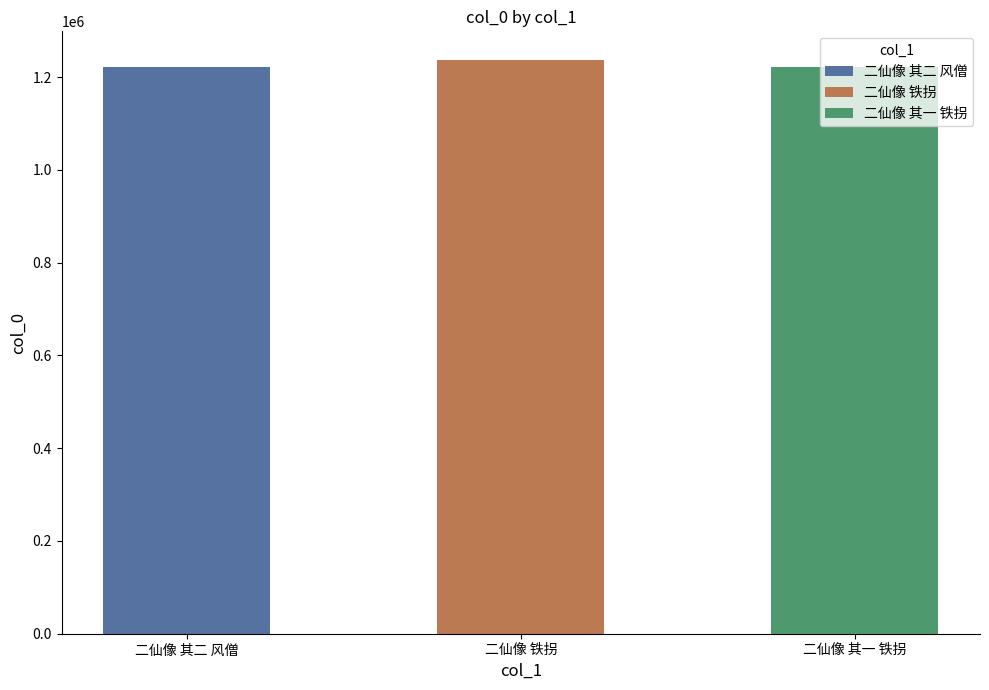

Which category has the lowest value across all series?

二仙像 其一 铁拐